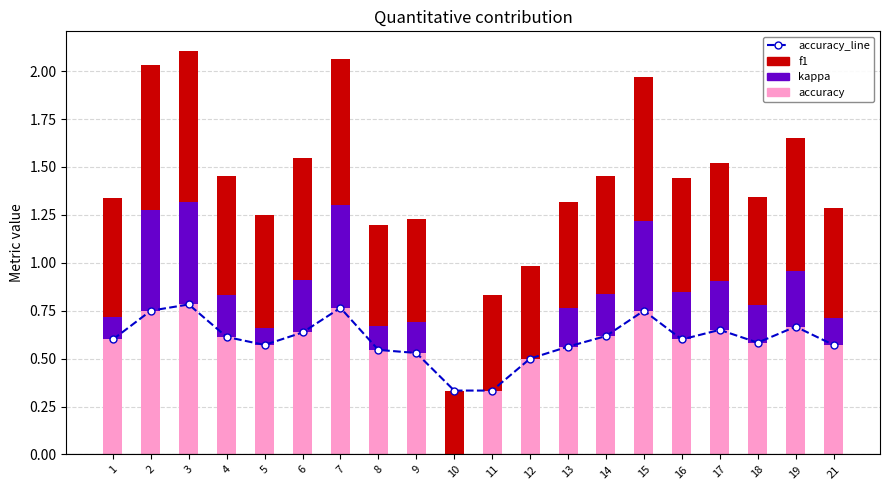

How many data points in kappa are less than 0?

1